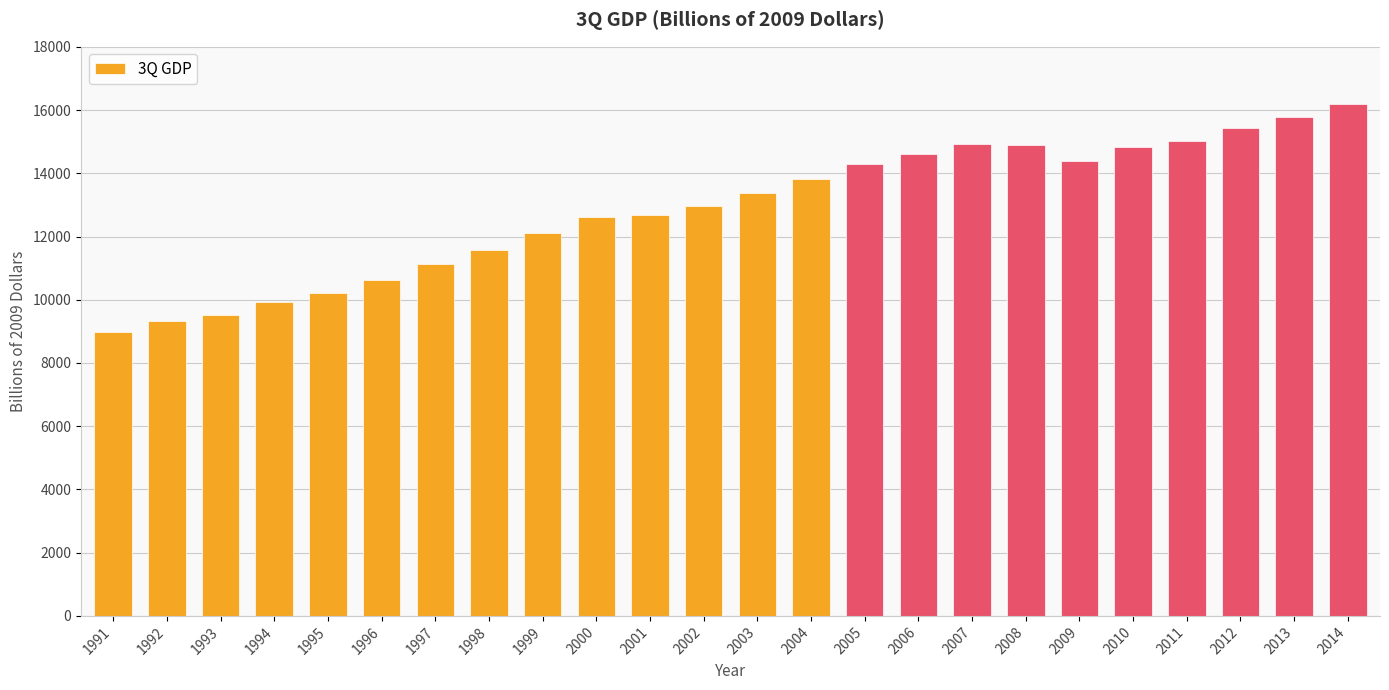

What is the difference between the maximum and minimum values?

7228.3